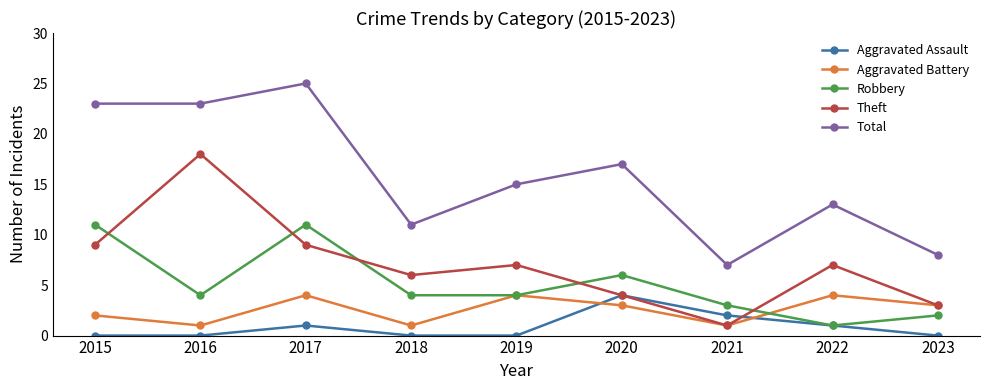

Reading right to left, list all the values displayed in this chart.

Aggravated Assault: 2023=0	2022=1	2021=2	2020=4	2019=0	2018=0	2017=1	2016=0	2015=0
Aggravated Battery: 2023=3	2022=4	2021=1	2020=3	2019=4	2018=1	2017=4	2016=1	2015=2
Robbery: 2023=2	2022=1	2021=3	2020=6	2019=4	2018=4	2017=11	2016=4	2015=11
Theft: 2023=3	2022=7	2021=1	2020=4	2019=7	2018=6	2017=9	2016=18	2015=9
Total: 2023=8	2022=13	2021=7	2020=17	2019=15	2018=11	2017=25	2016=23	2015=23